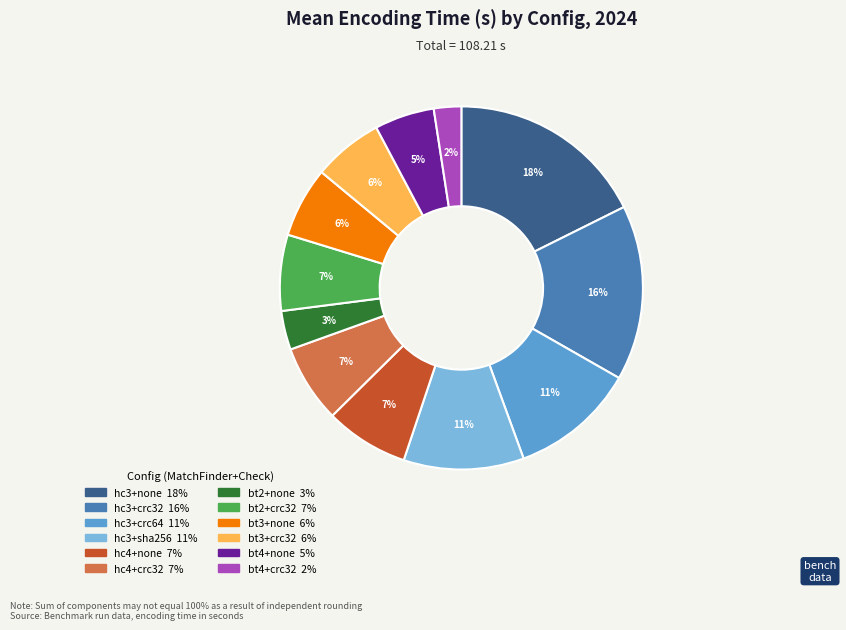

Is it true that hc3+crc32 is 30% of the pie?

False